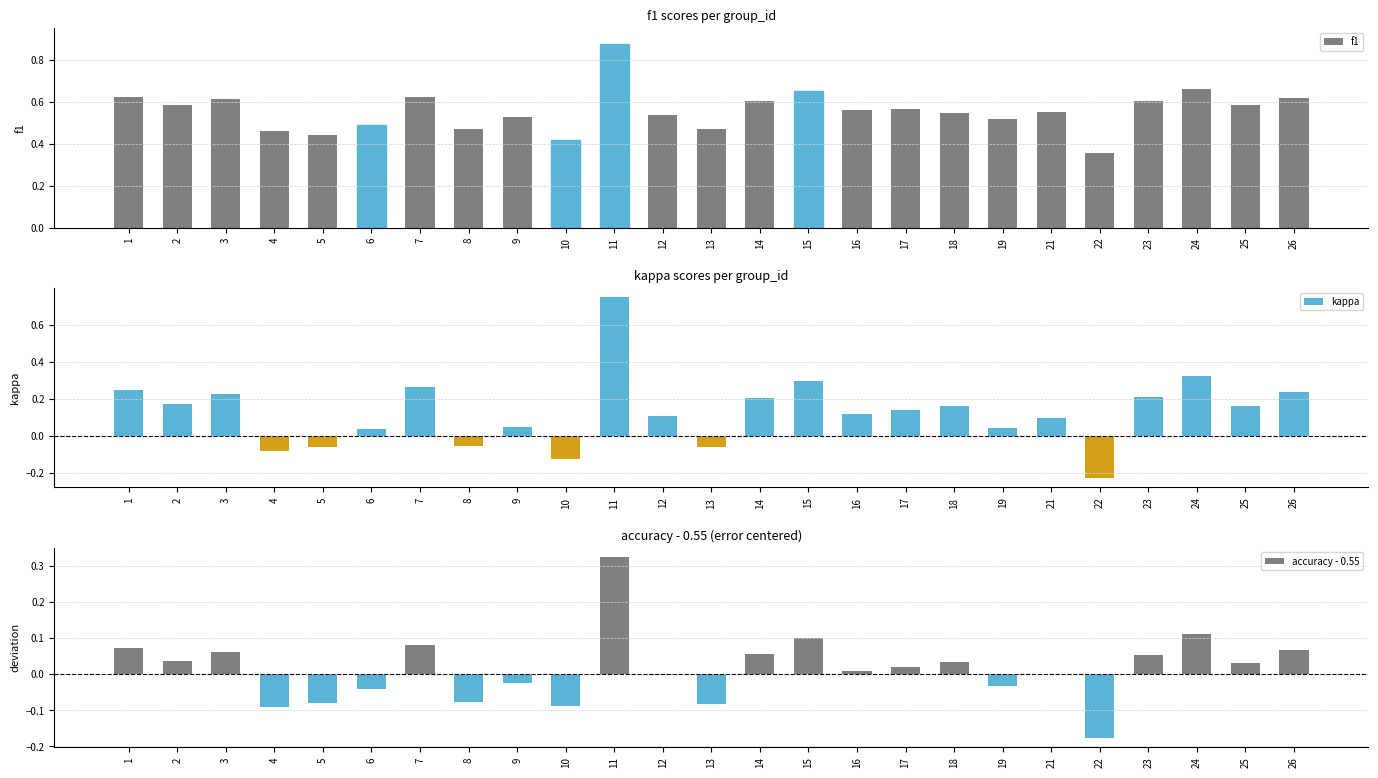

What is the difference between the maximum and minimum values in the kappa series?

1.0